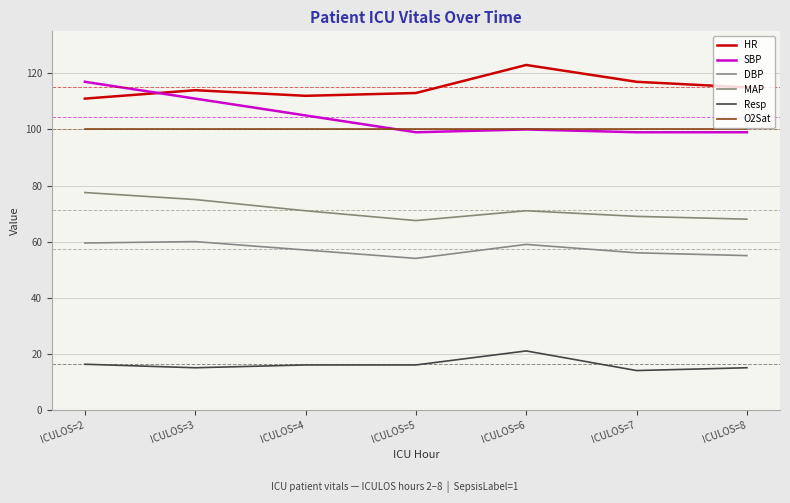

Is the value of O2Sat at ICULOS=4 greater than the value of DBP at ICULOS=7?

Yes